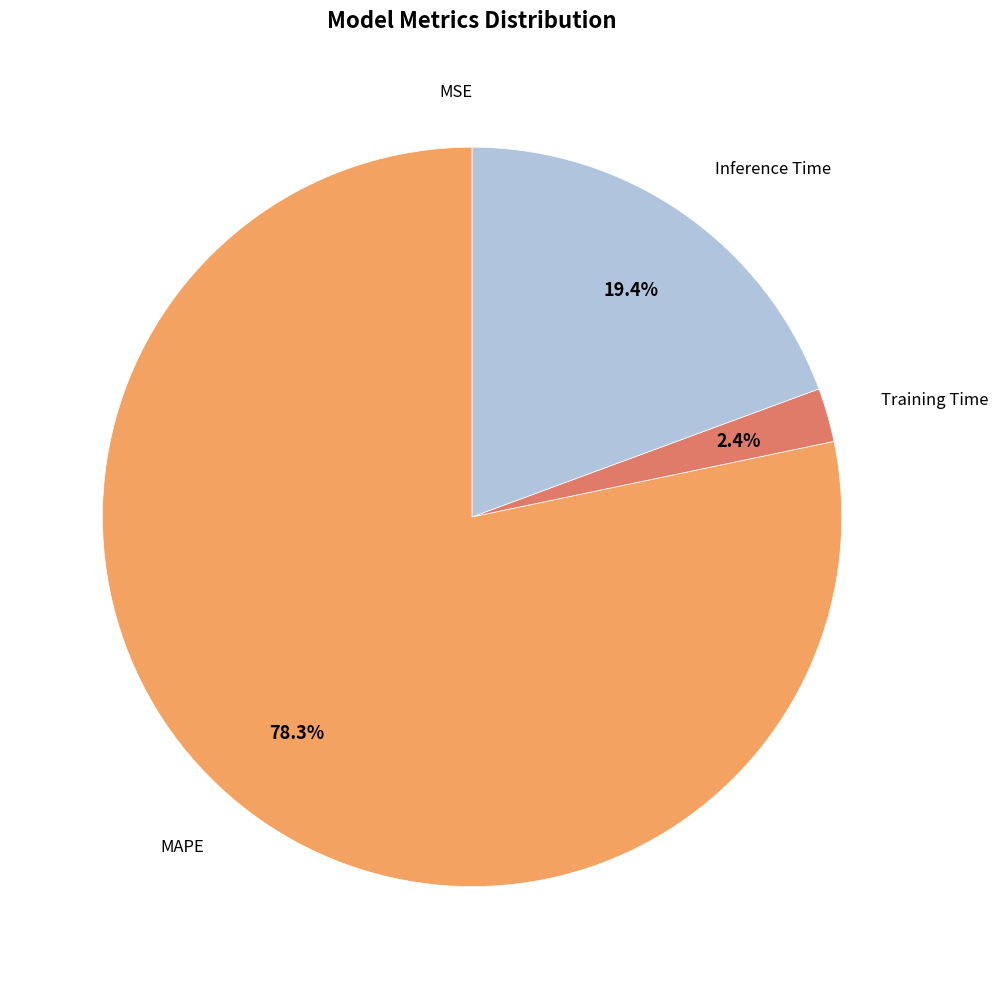

Is there any slice that represents more than half of the pie?

Yes